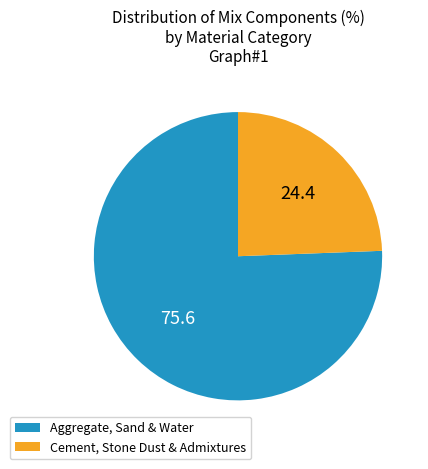

Is the sum of Cement, Stone Dust & Admixtures and Aggregate, Sand & Water greater than half?

Yes